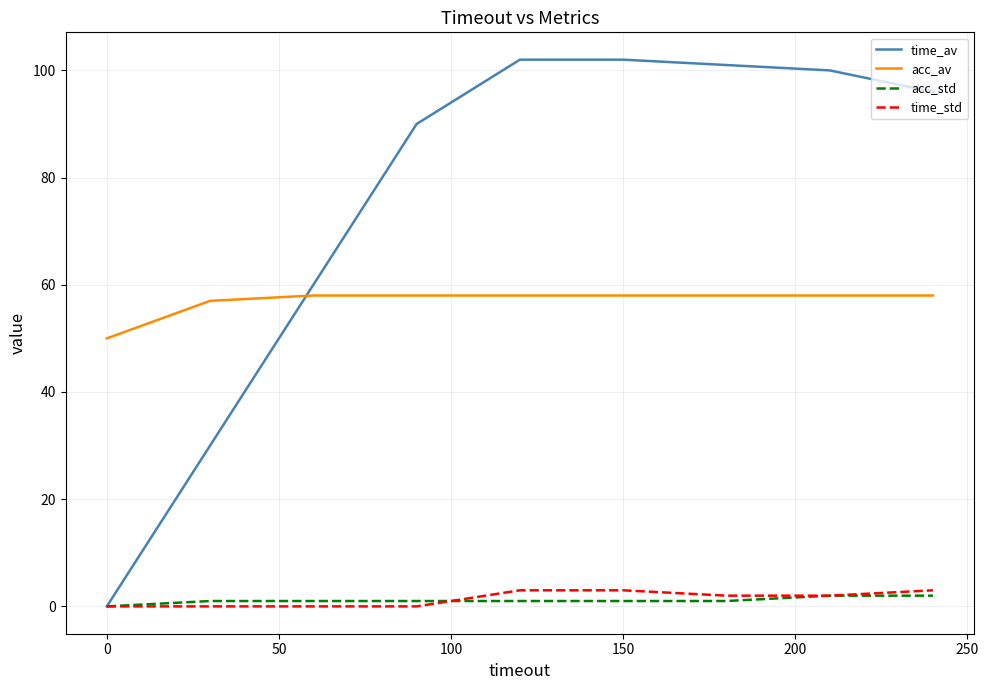

What is the maximum value shown in the chart?

102